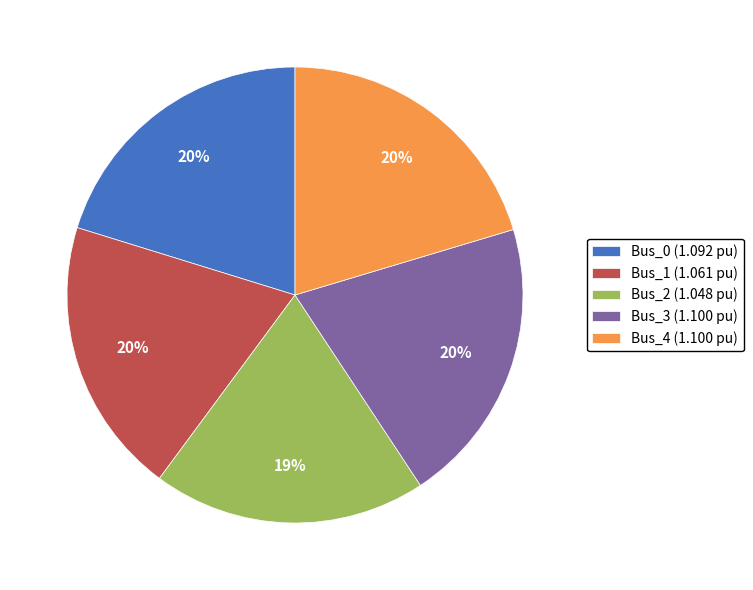

Approximately how many times larger is the value at Bus_0 (1.092 pu) compared to Bus_3 (1.100 pu)?

1.0